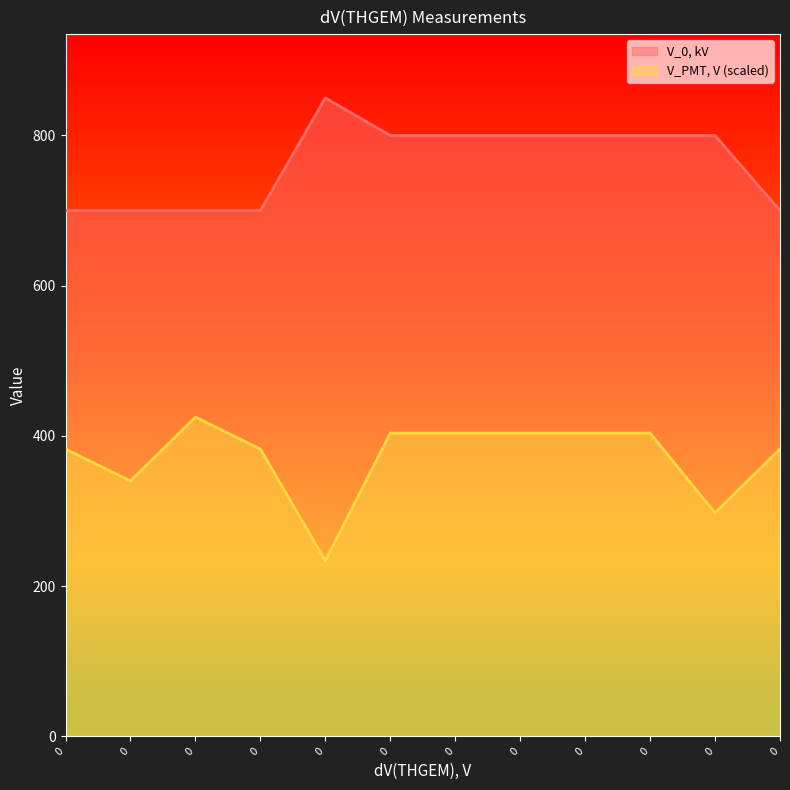

Reading left to right, extract all data points from this chart.

V_0, kV: 0=700.0	0=700.0	0=700.0	0=700.0	0=850.0	0=800.0	0=800.0	0=800.0	0=800.0	0=800.0	0=800.0	0=700.0
V_PMT, V: 0=382.5	0=340.0	0=425.0	0=382.5	0=233.8	0=403.8	0=403.8	0=403.8	0=403.8	0=403.8	0=297.5	0=382.5